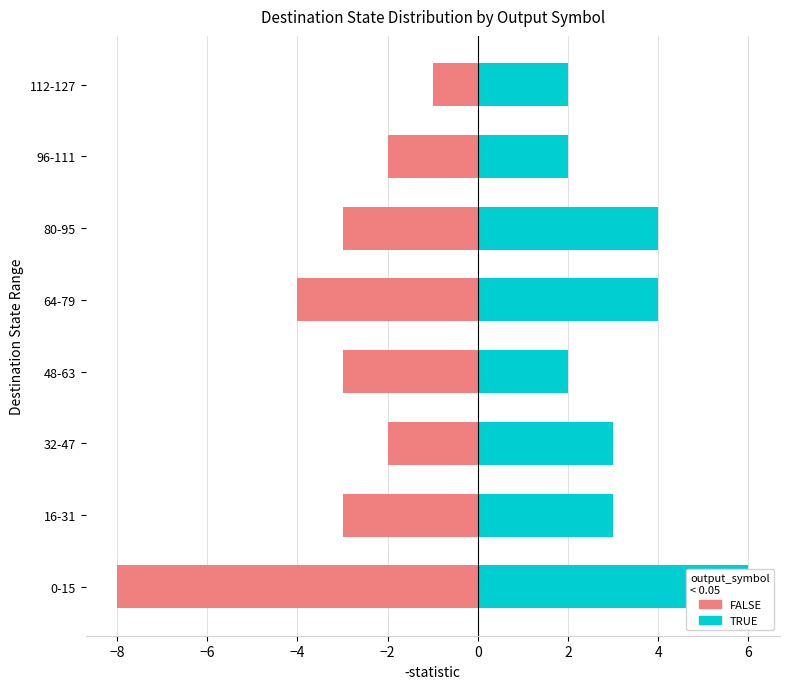

What is the maximum value shown in the chart?

6